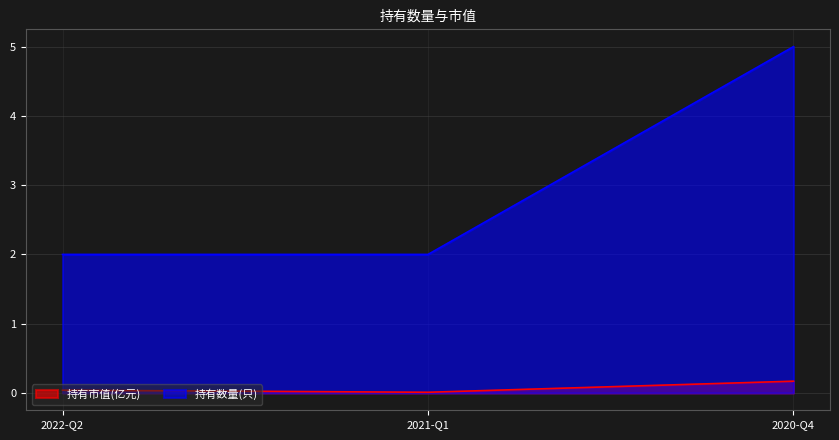

How many data points does each series have?

3